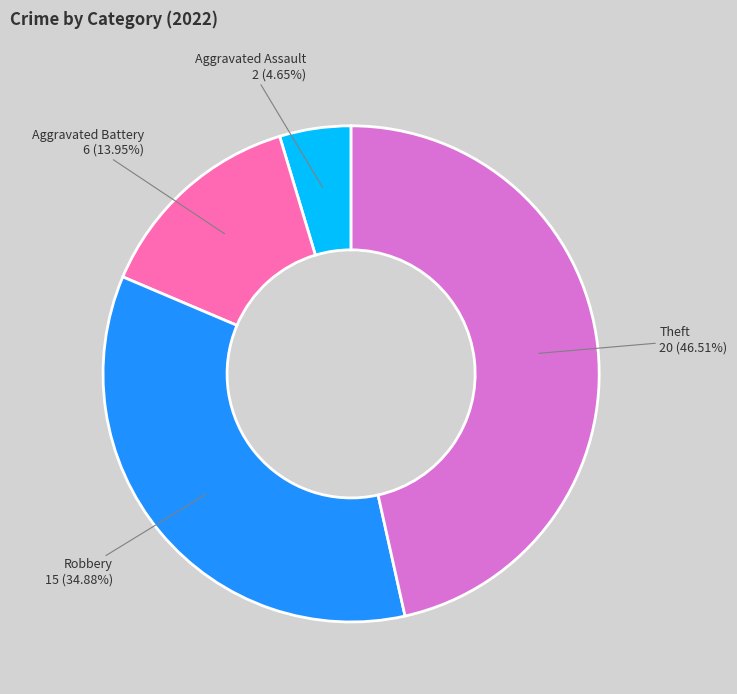

Does any single category account for the majority?

No